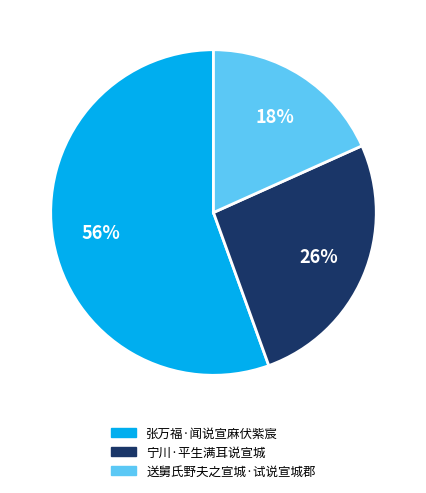

Between 张万福·闻说宣麻伏紫宸 and 宁川·平生满耳说宣城, which is larger?

张万福·闻说宣麻伏紫宸